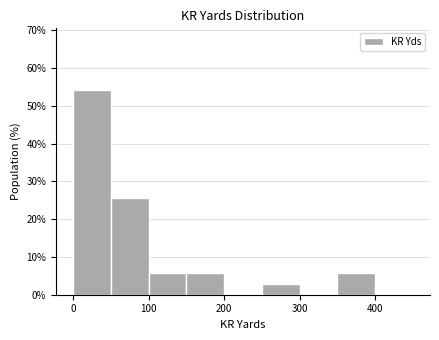

What is the height of the bar covering 250 to 300 on the x-axis? The values are not printed on the chart, so give them approximately, as read against the axis.

3